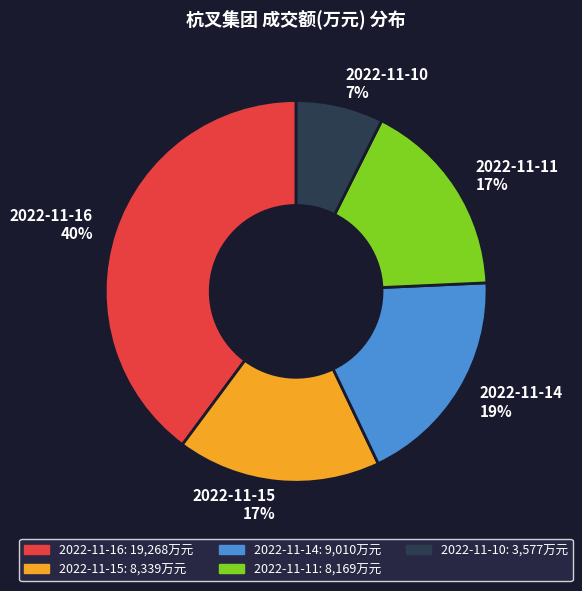

Do 2022-11-15 and 2022-11-11 together represent more than half of the pie?

No